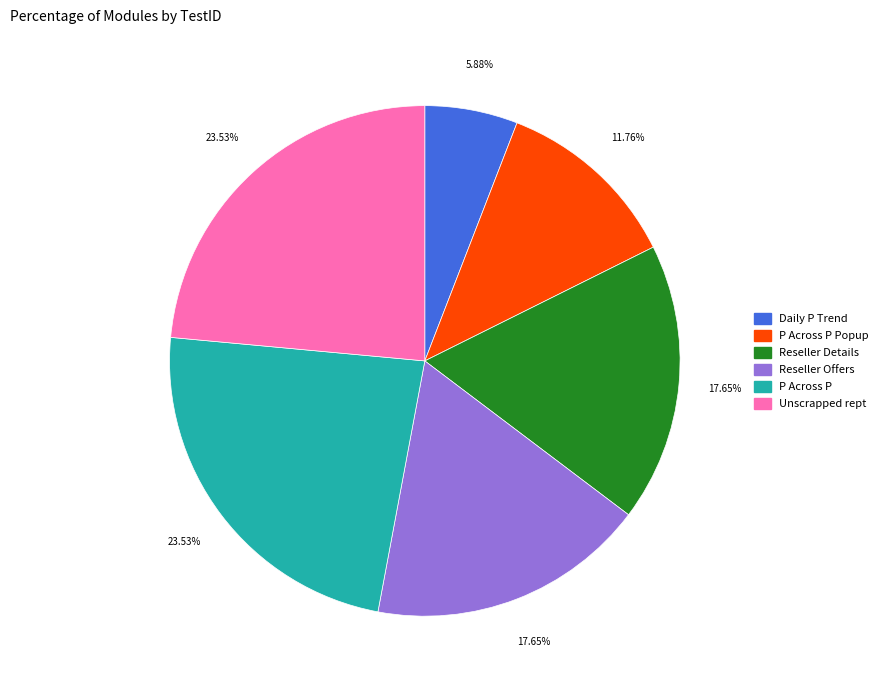

Count the number of slices in the pie.

6